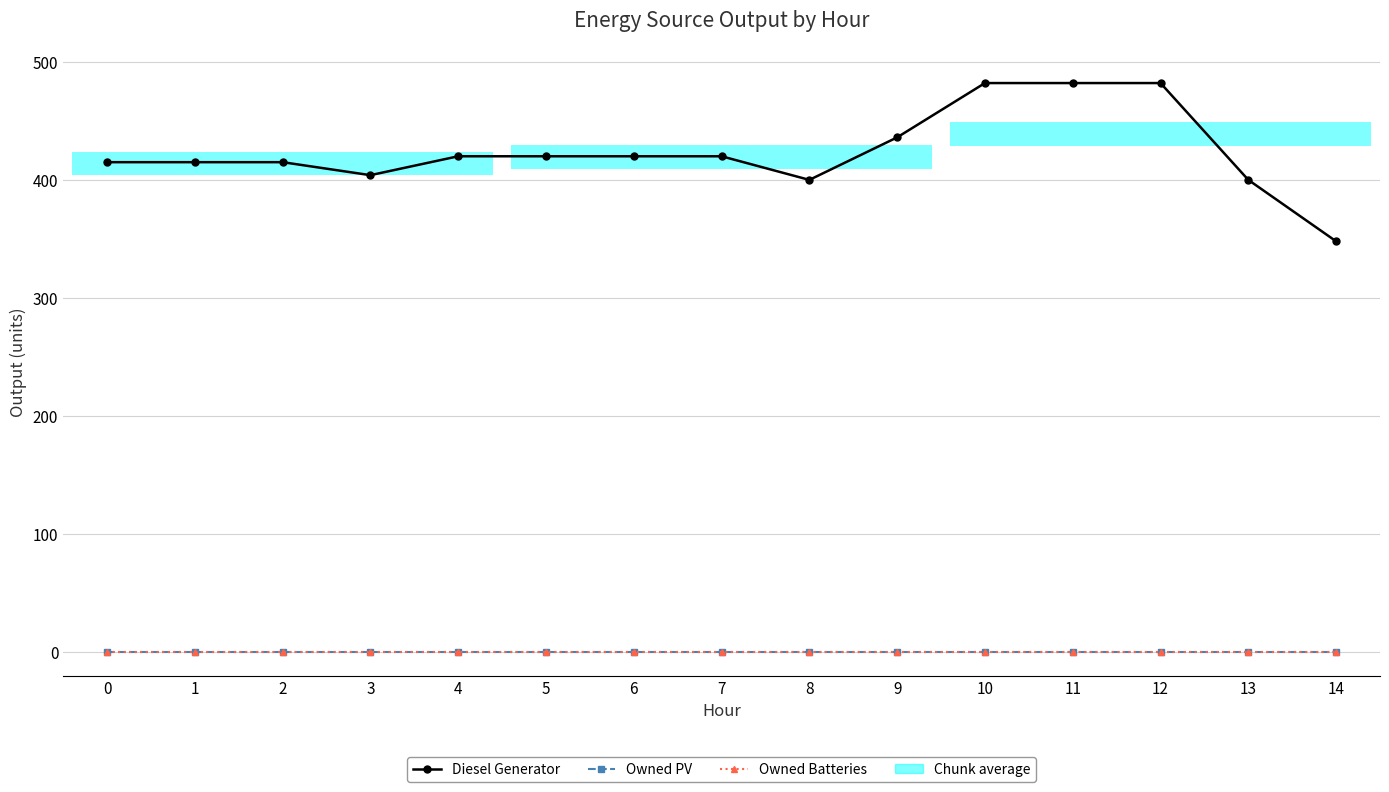

List the labels in order of Diesel Generator value, smallest first.

14, 8, 13, 3, 0, 1, 2, 4, 5, 6, 7, 9, 10, 11, 12